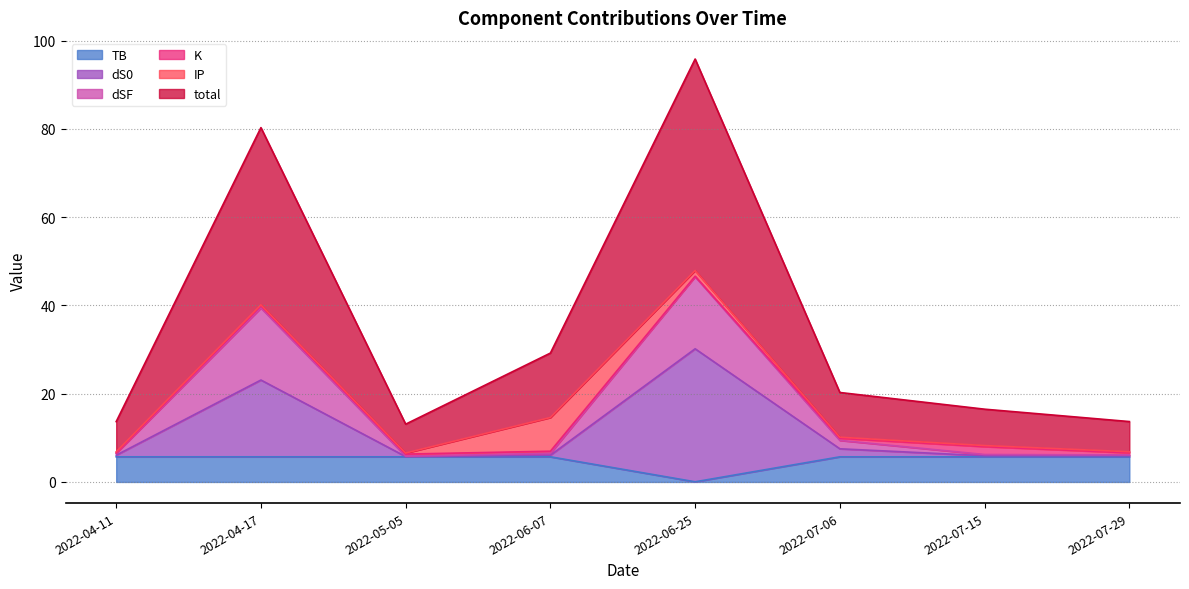

At which label does TB reach its minimum?

2022-06-25